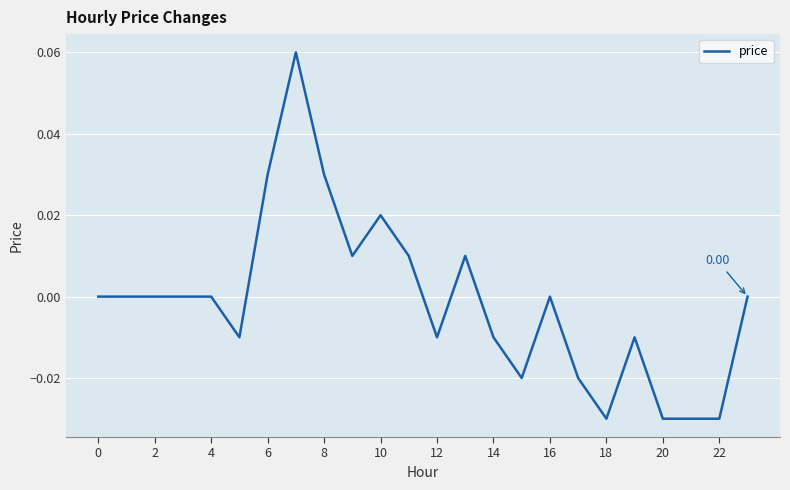

How many lines are shown in the chart?

1